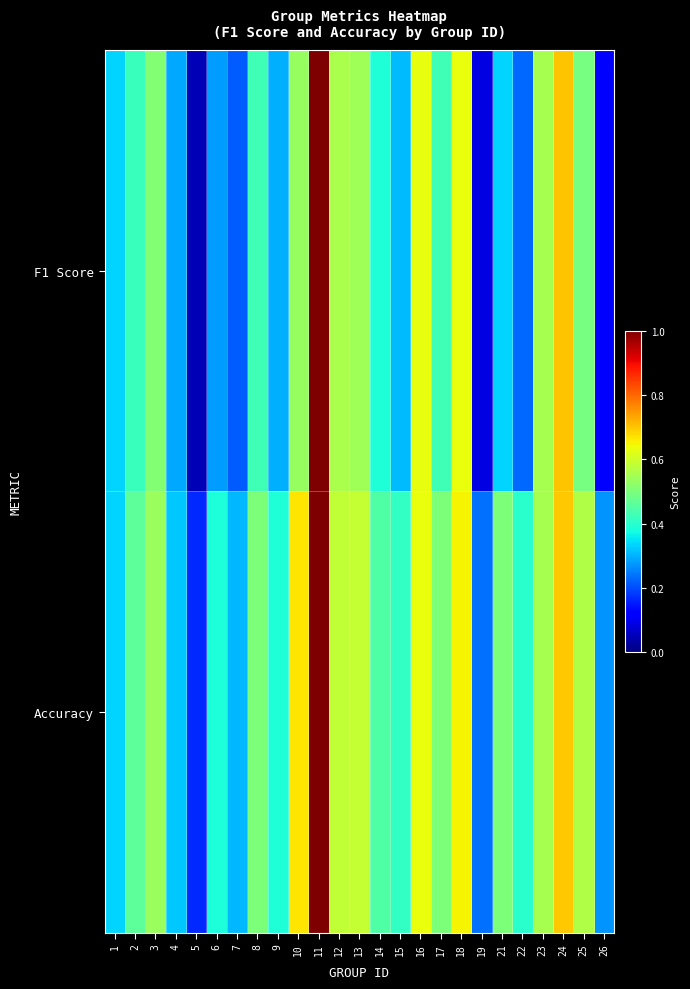

What is the total value across all series at 12?

1.1